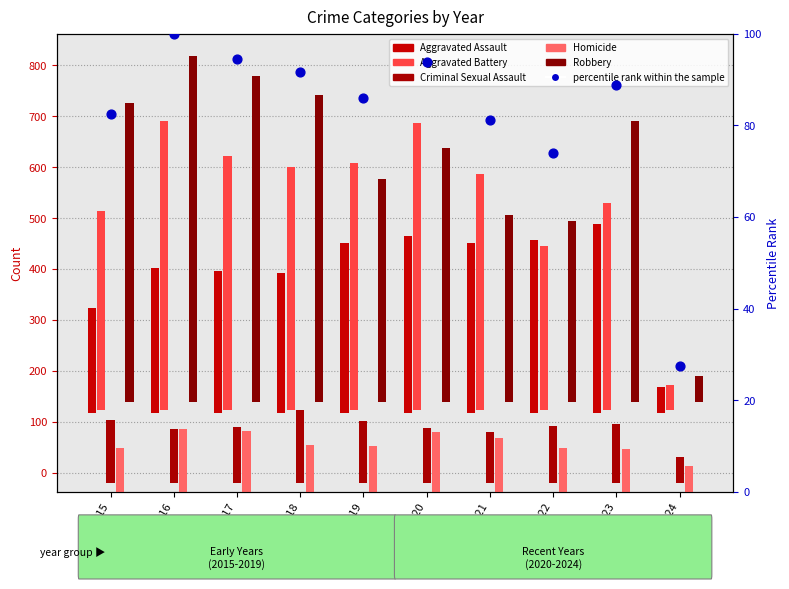

Which series has the widest spread of Y values?

Robbery